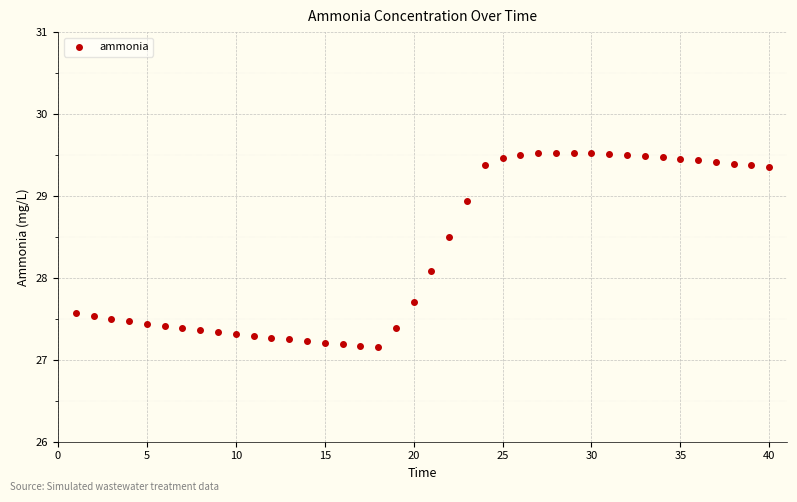

What is the range of X values (max minus min)?

39.0